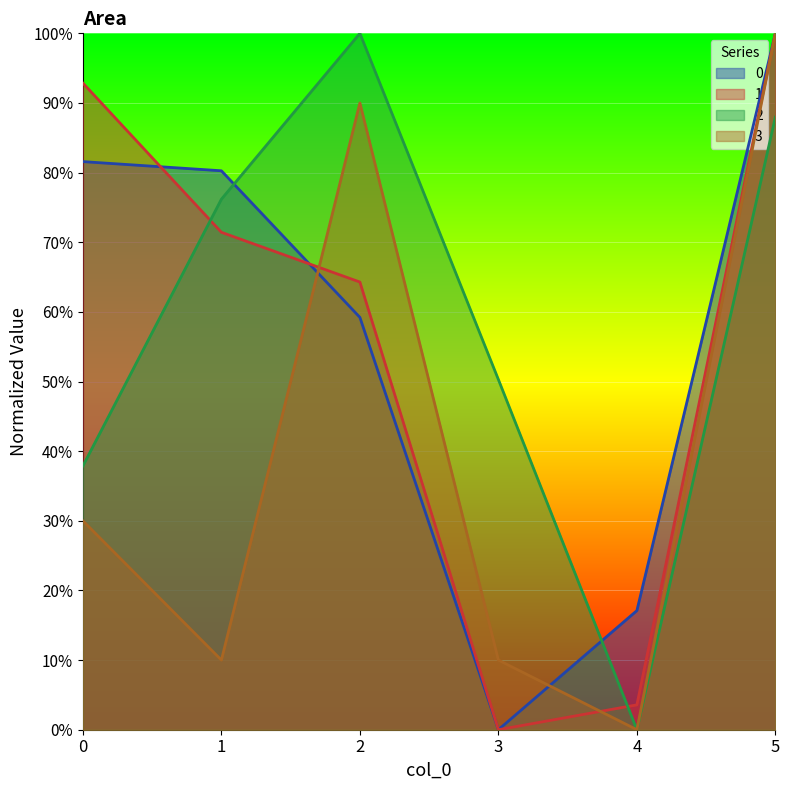

Which category has the lowest value in the 2 series?

4